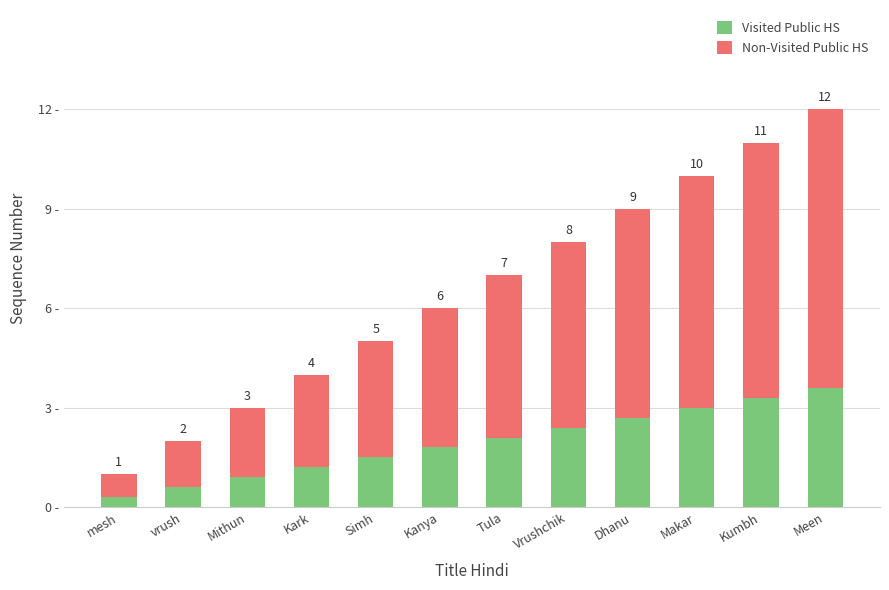

What is the difference between the second highest and second lowest values in the Visited Public HS series?

2.7